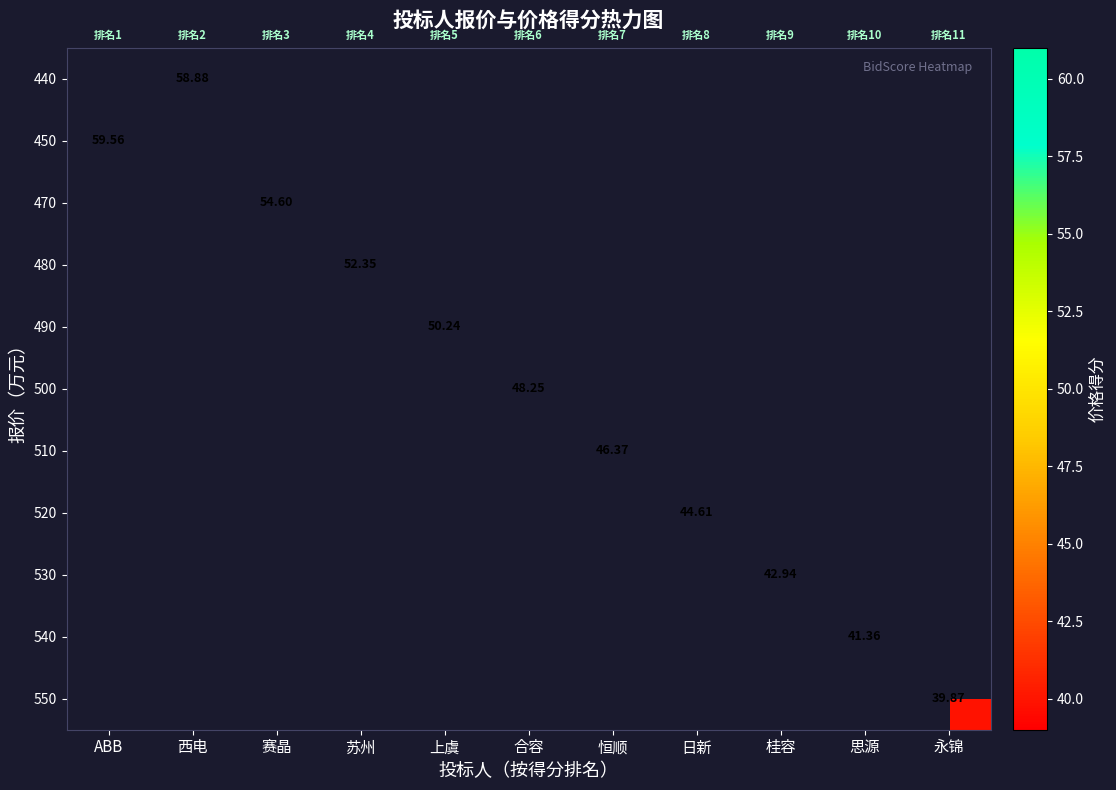

Which category has the highest value across all series?

ABB